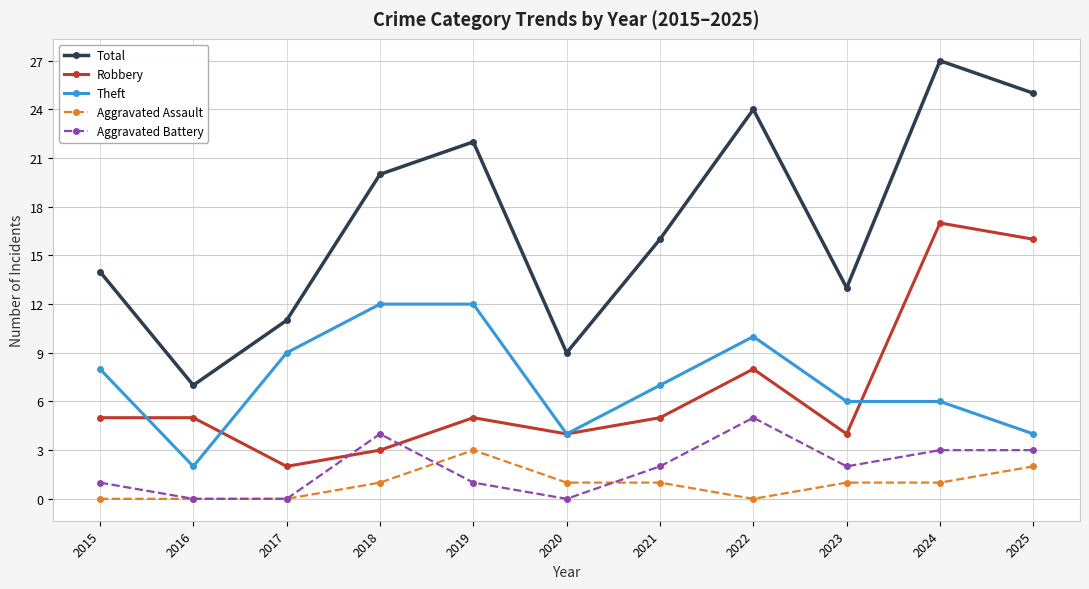

What is the total value across all series at 2023?

26